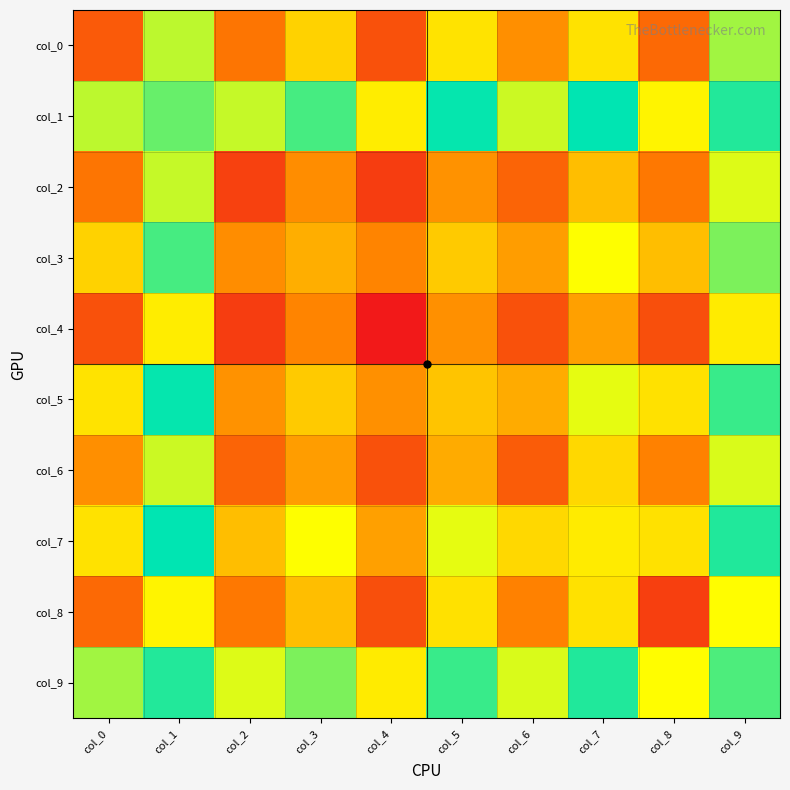

What is the difference between the highest and lowest values at col_8?

1101065.3